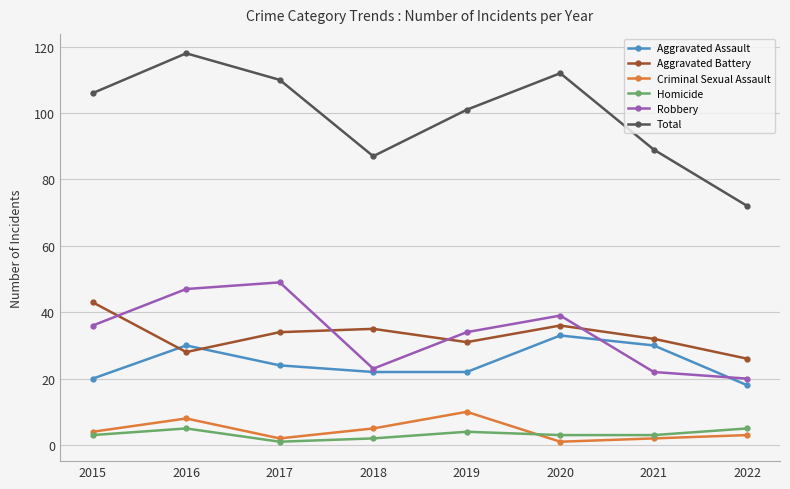

Between which two adjacent categories do Robbery and Aggravated Battery first intersect?

2015 and 2016